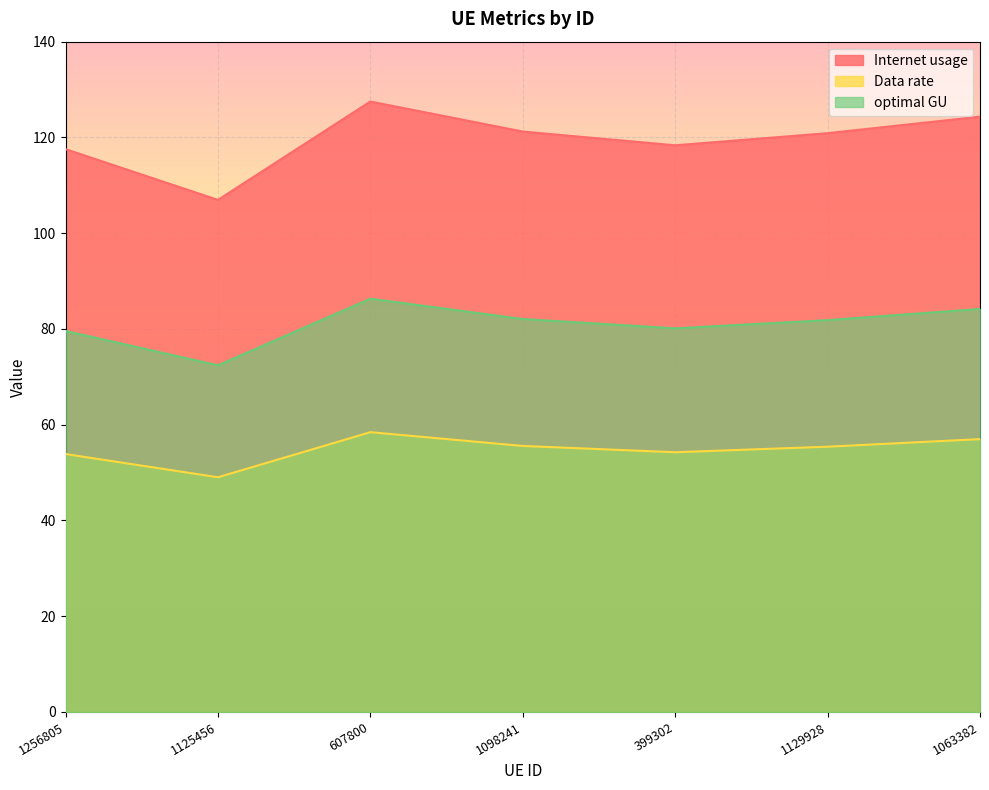

List the series in order of their overall mean, lowest first.

Data rate, optimal GU, Internet usage